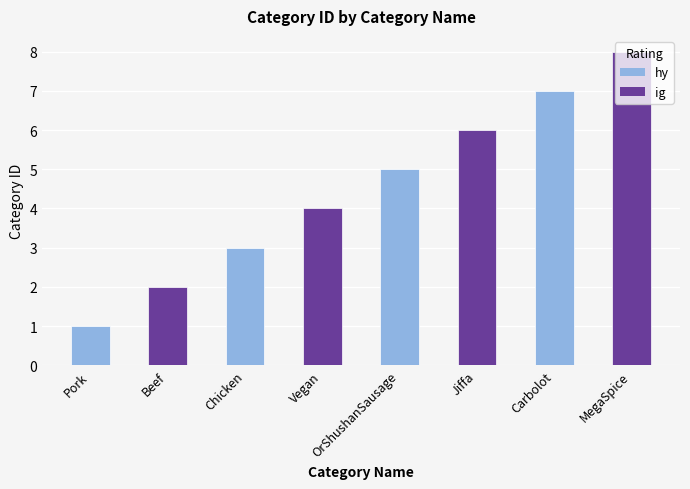

Rank the categories by value from highest to lowest.

MegaSpice, Carbolot, Jiffa, OrShushanSausage, Vegan, Chicken, Beef, Pork